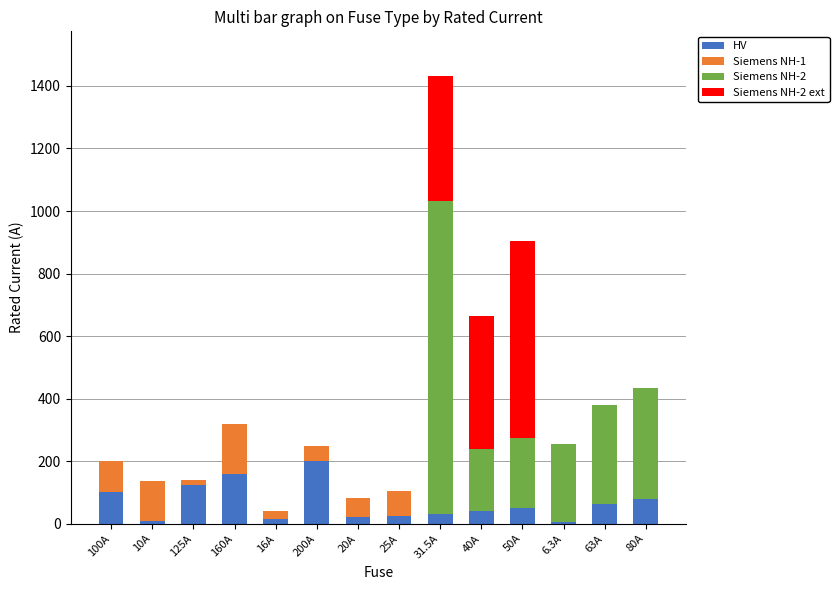

Is it true that HV equals 20.6 at 100A?

False